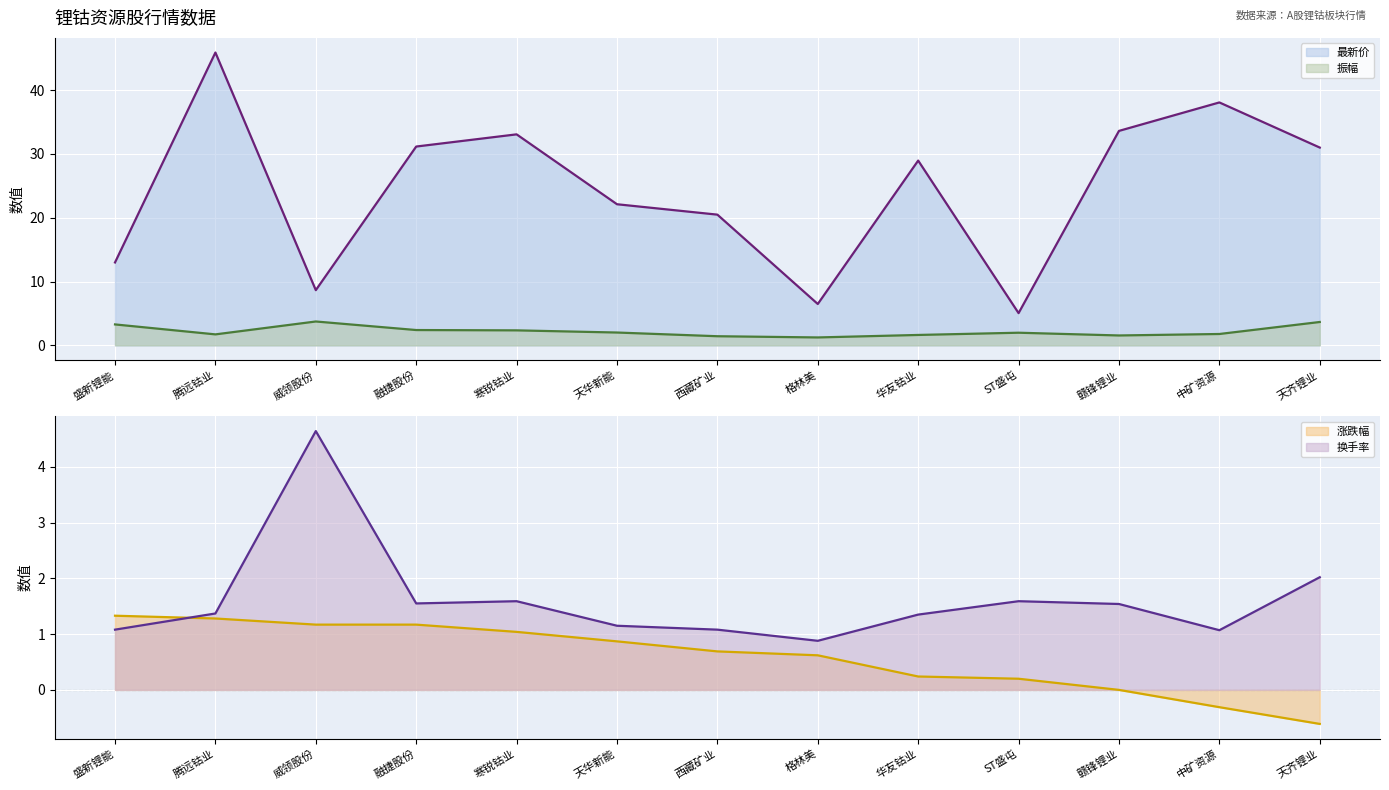

How many data points in 最新价 are above 28?

7